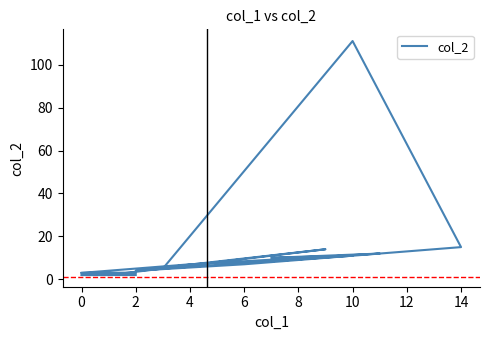

Reading left to right, list all the values displayed in this chart.

2	2	2	3	2	14	4	7	15	111	5	11	10	12	7	3	3	3